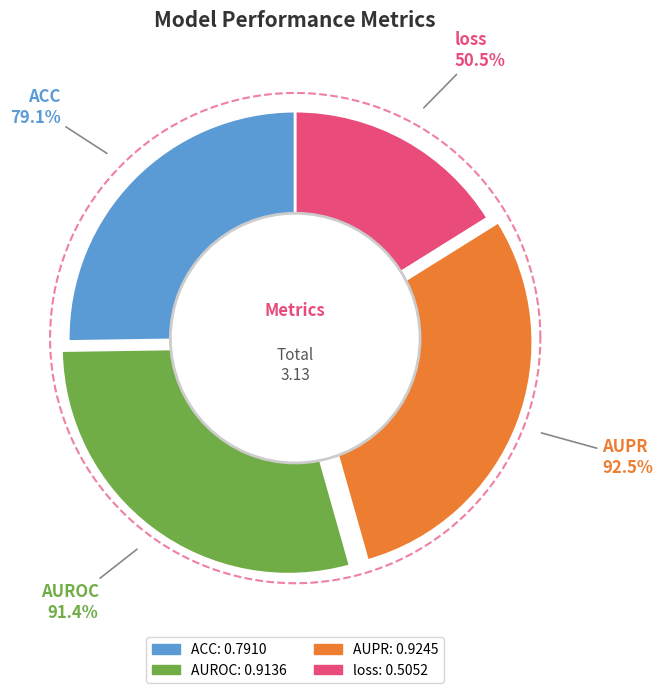

Which slice is the largest?

AUPR